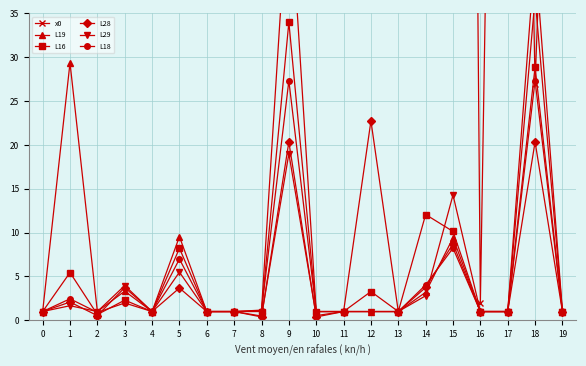

Is the value of L29 at 7 greater than the value of L19 at 14?

No